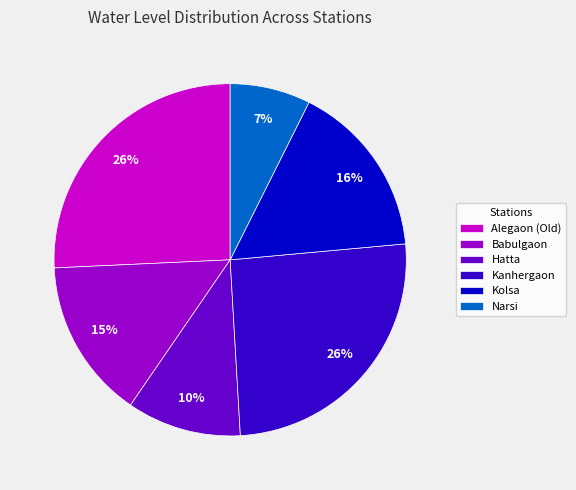

Which slice is the smallest?

Narsi